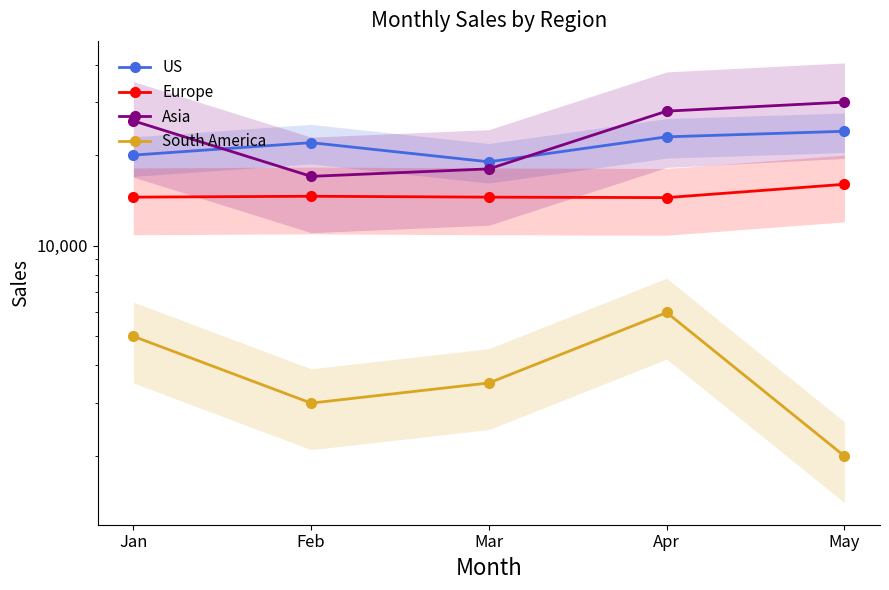

Reading left to right, transcribe all the data shown in this chart.

US: 20000	22000	19000	23000	24000
Europe: 14500	14600	14500	14450	16000
Asia: 26000	17000	18000	28000	30000
South America: 5000	3000	3500	6000	2000